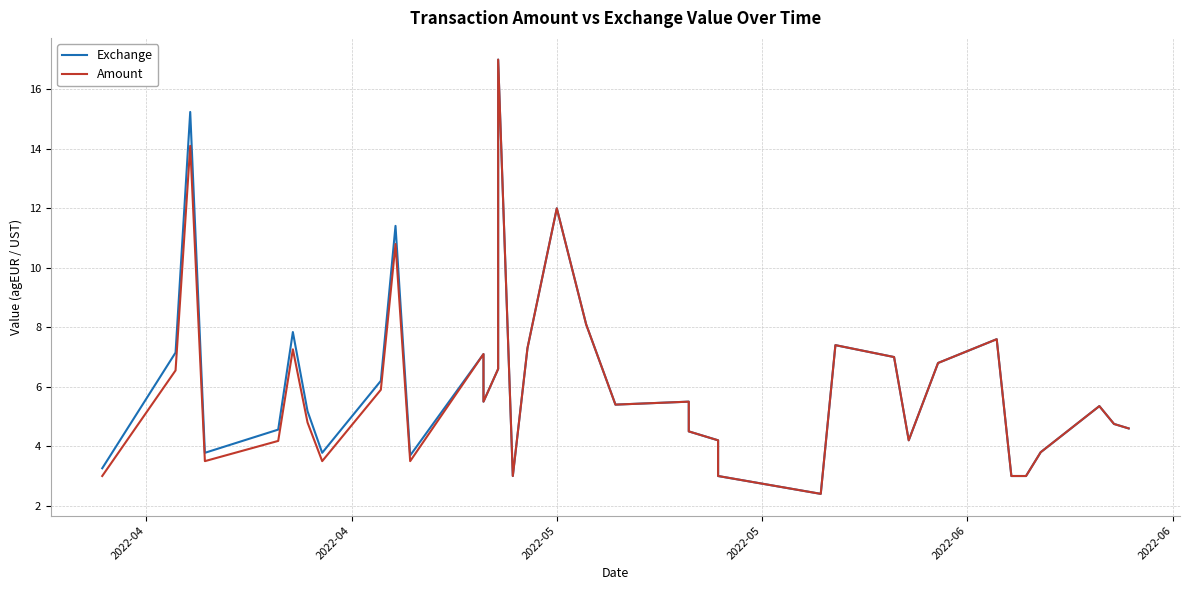

List the series in order of their peak value, lowest first.

Exchange, Amount